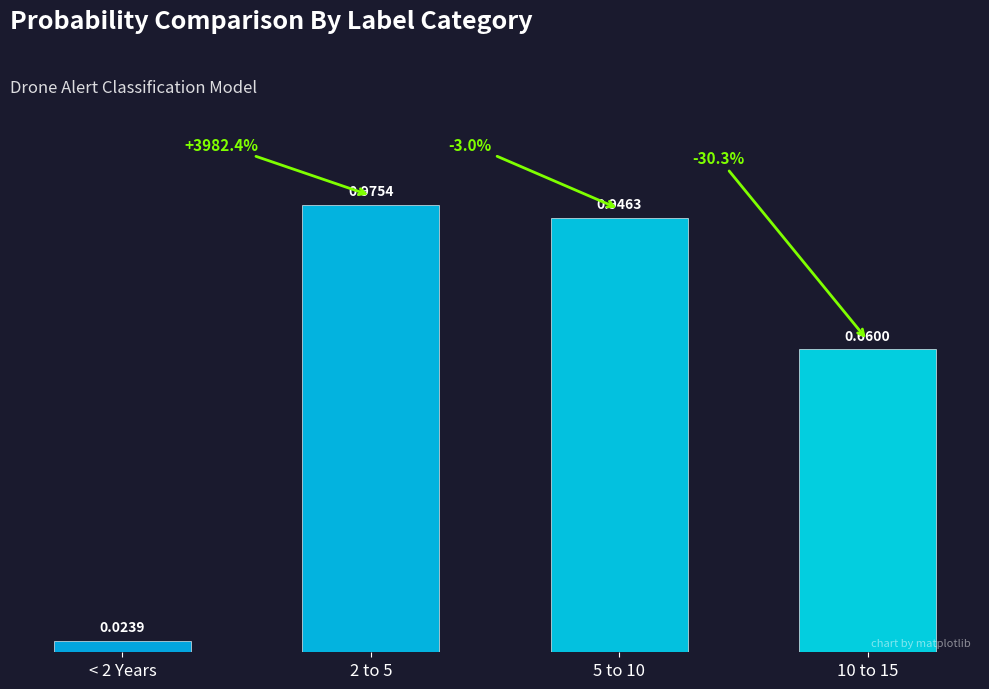

What is the sum of all values?

2.6